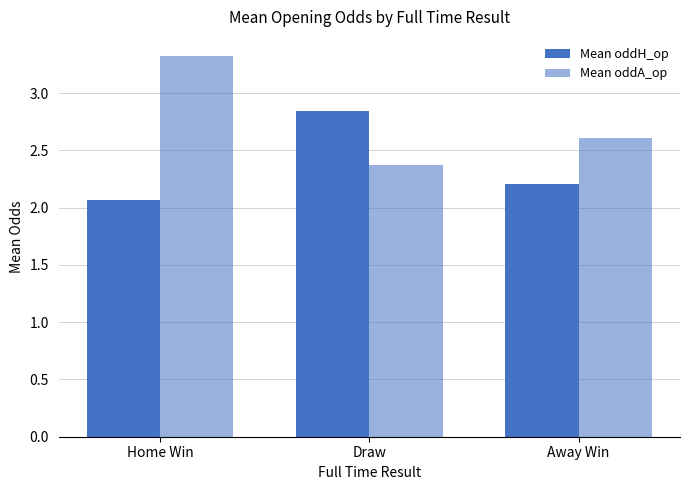

What is the difference between the maximum and minimum values in the Mean oddA_op series?

0.9